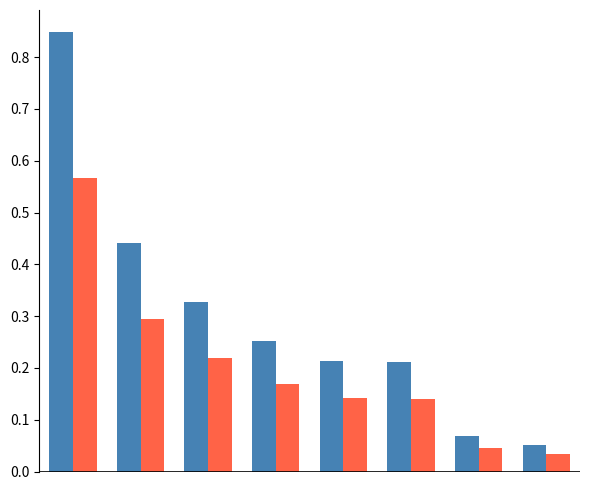

Does the chart contain stacked bars?

No